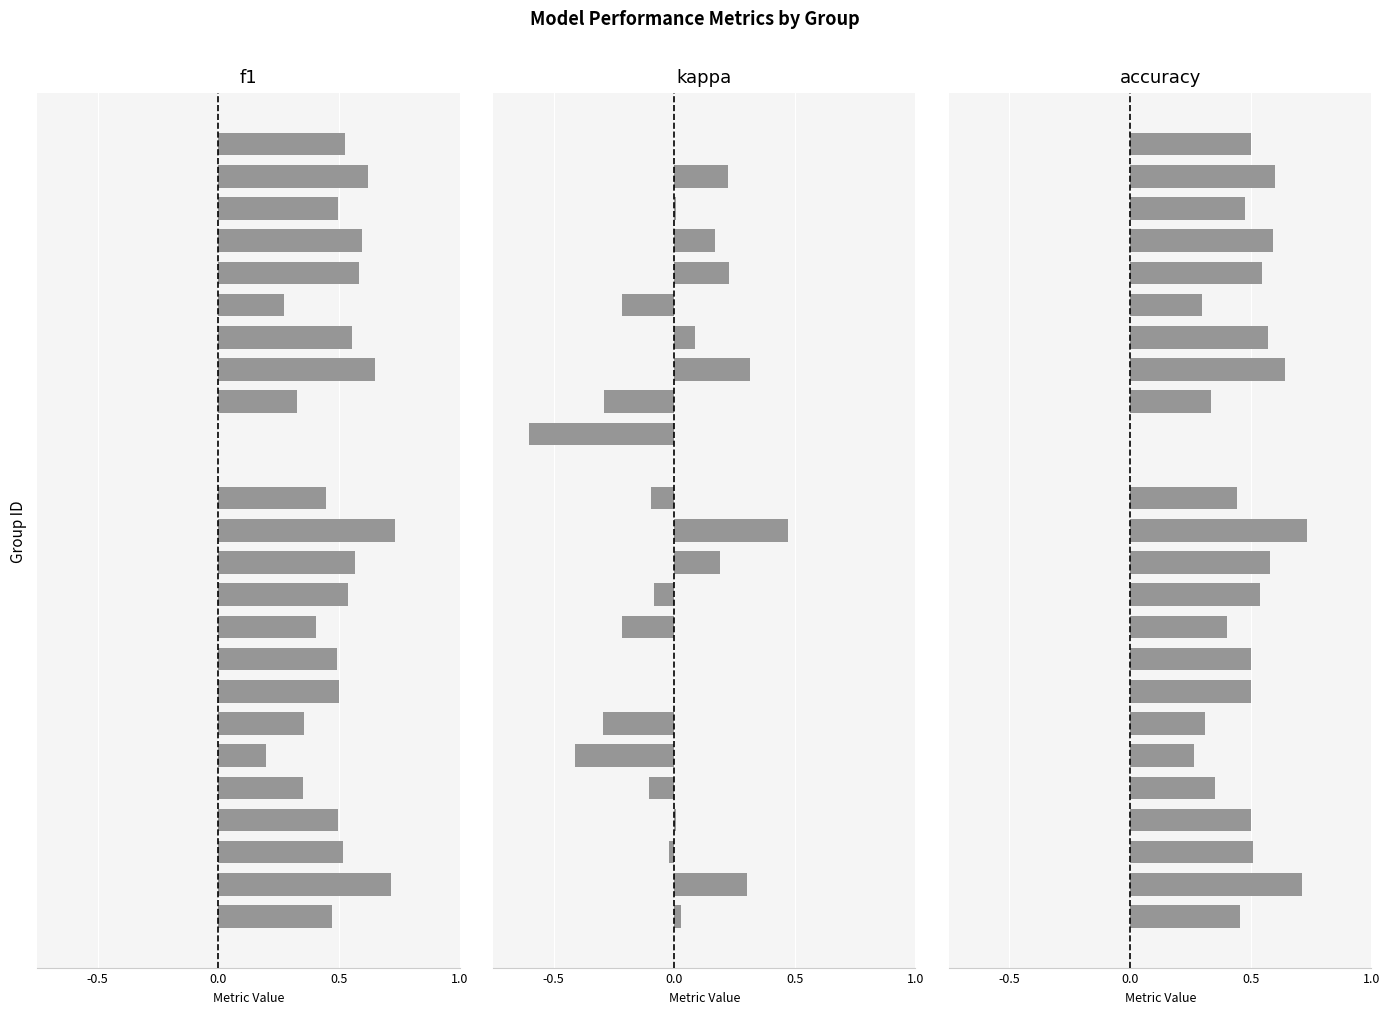

The f1 series shows 0.5 at 14. True or false?

True